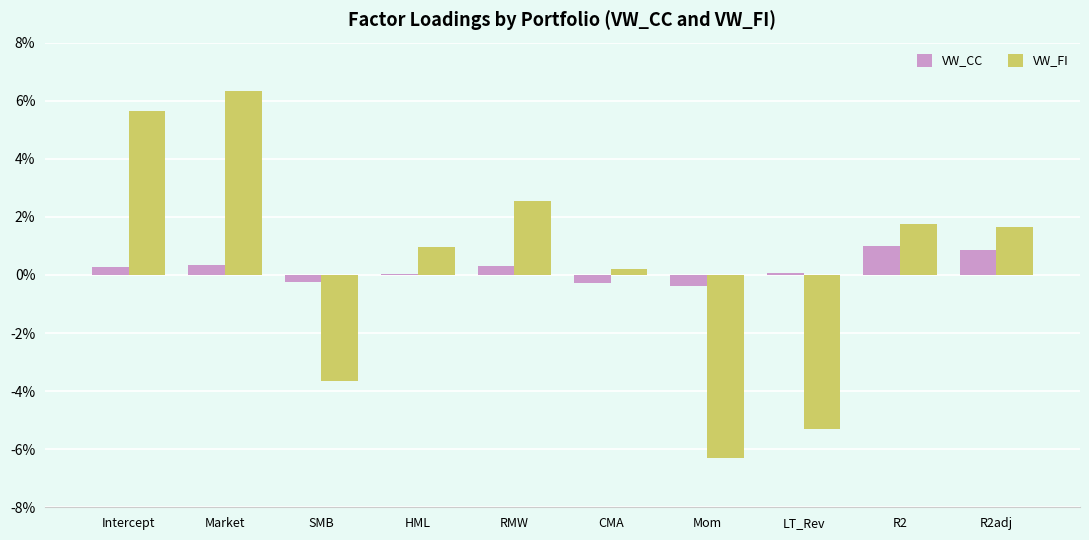

What is the label of the 2nd bar from the right?

R2